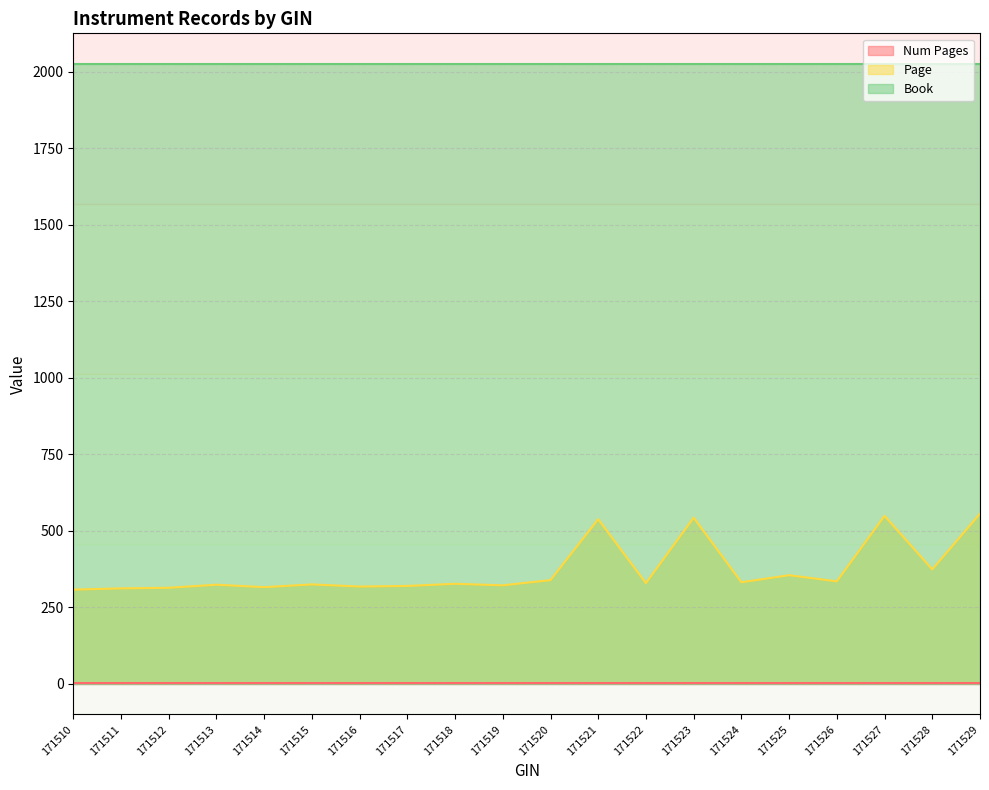

What is the sum of the Num Pages values at 171520 and 171523?

2